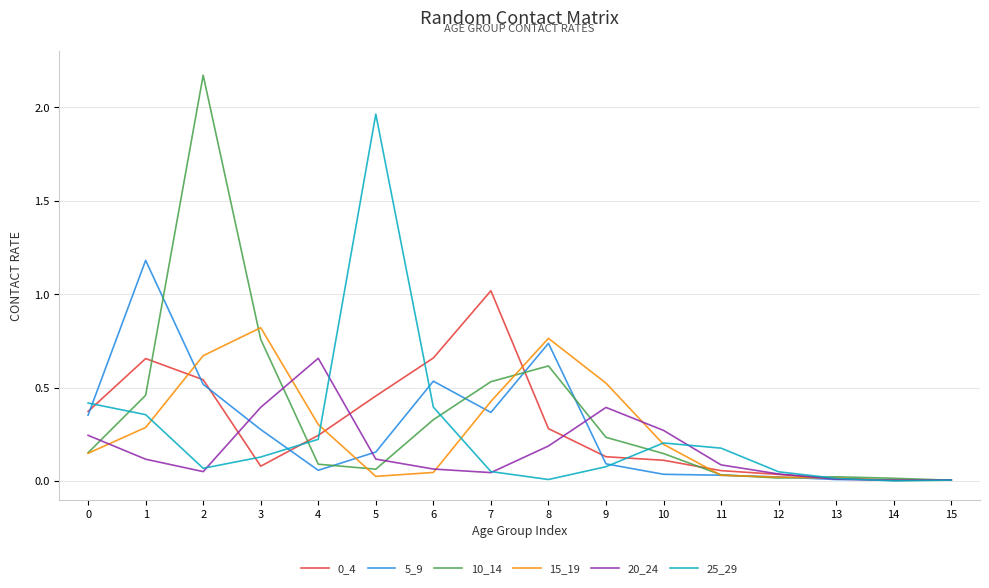

Which series has the widest spread of values?

10_14